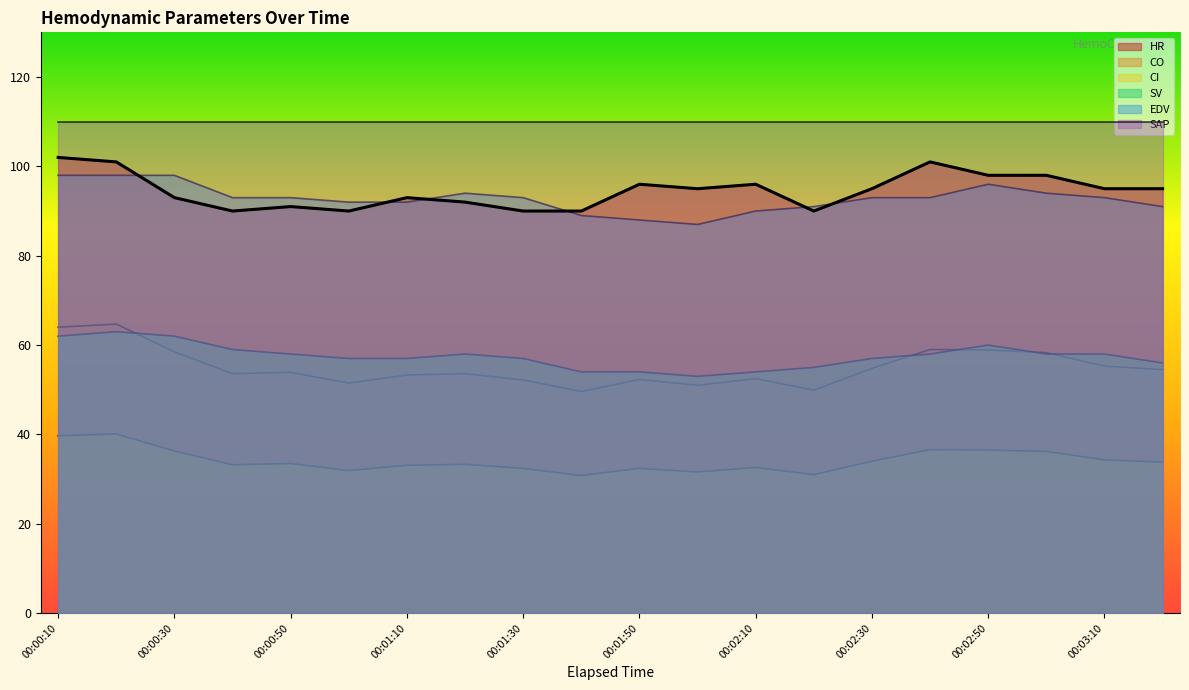

Which category has the lowest value in the CI series?

00:01:40